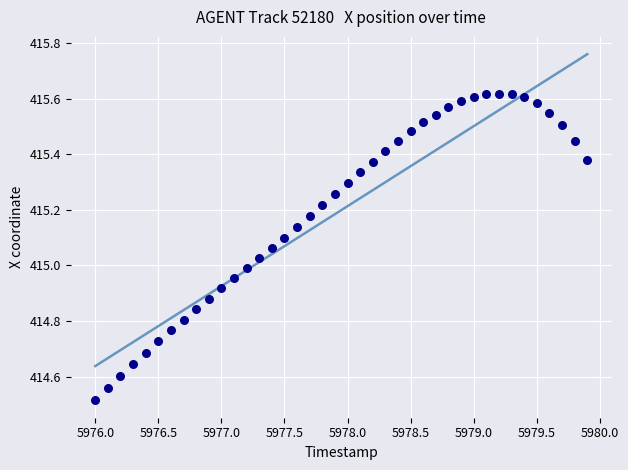

What is the range of X values (max minus min)?

3.9